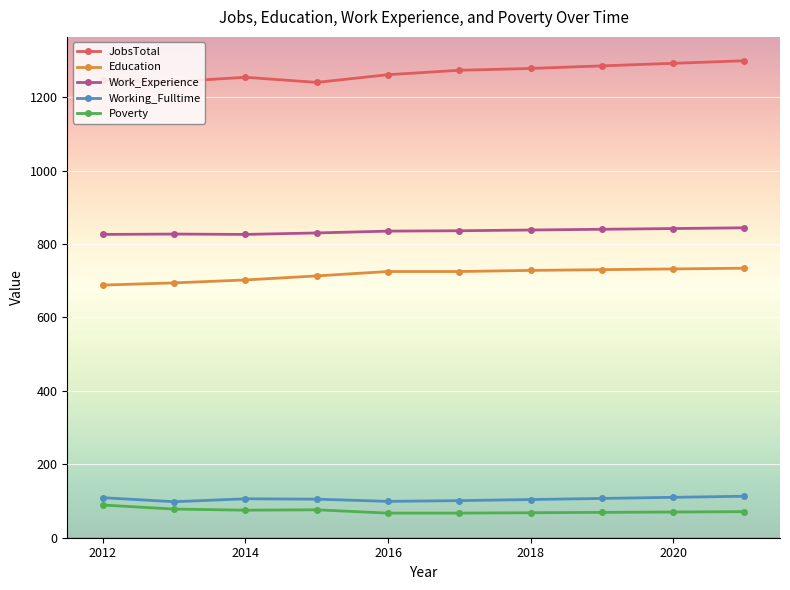

True or false: Work_Experience and Poverty cross at least once.

False